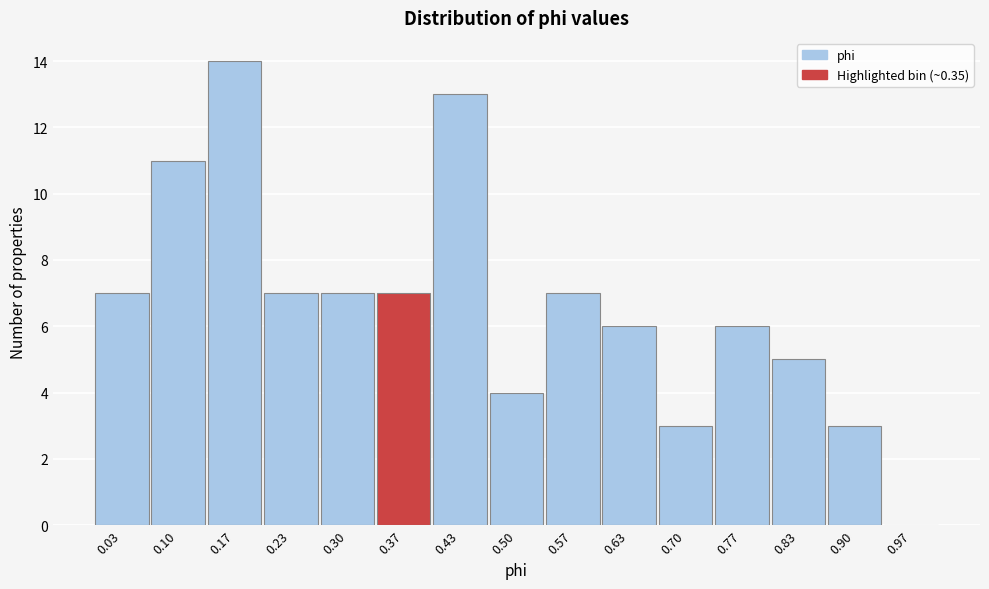

Over which range of the x-axis is the bar tallest?

0.13 to 0.20